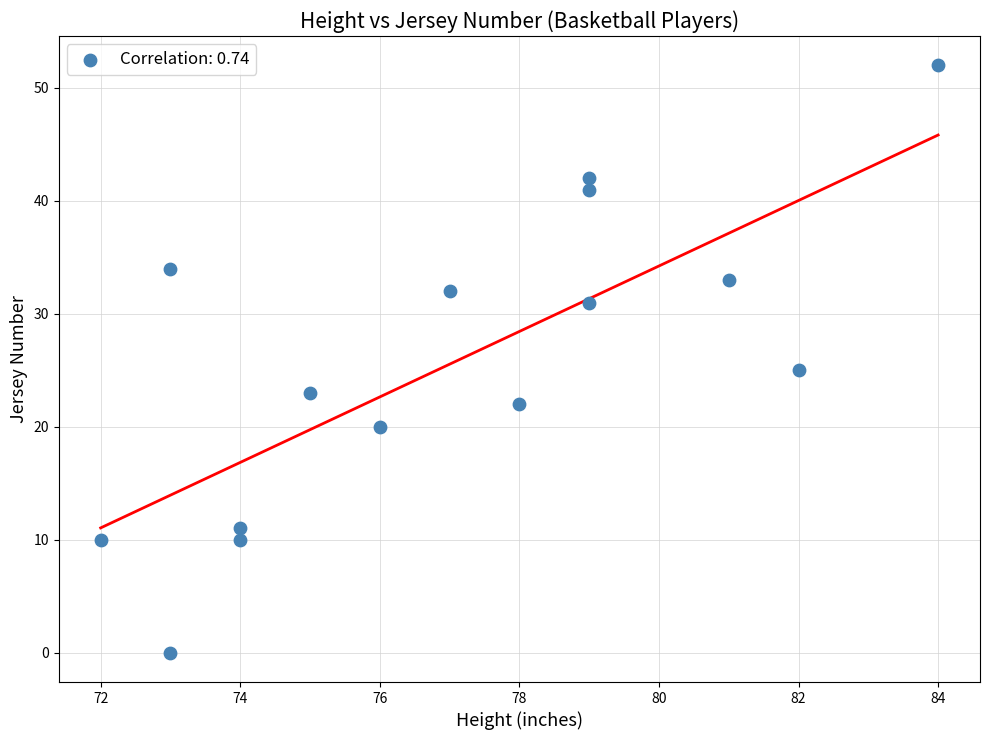

What is the range of Y values (max minus min)?

52